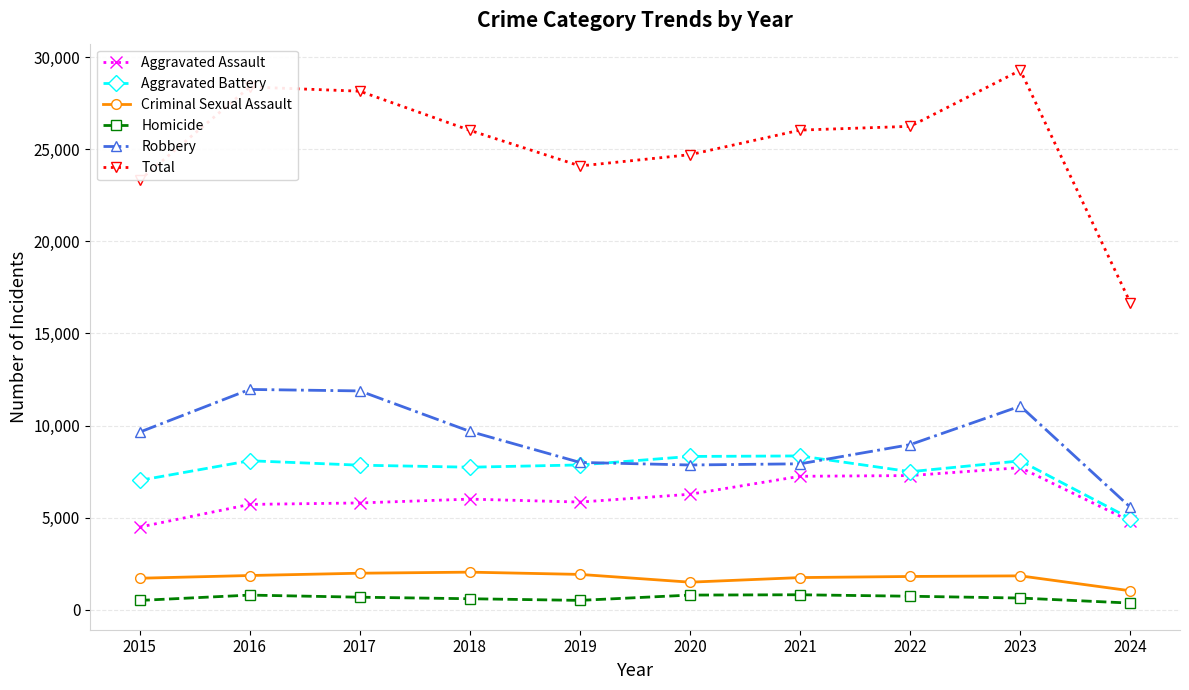

What is the difference between the second highest and minimum values in the Robbery series?

6327